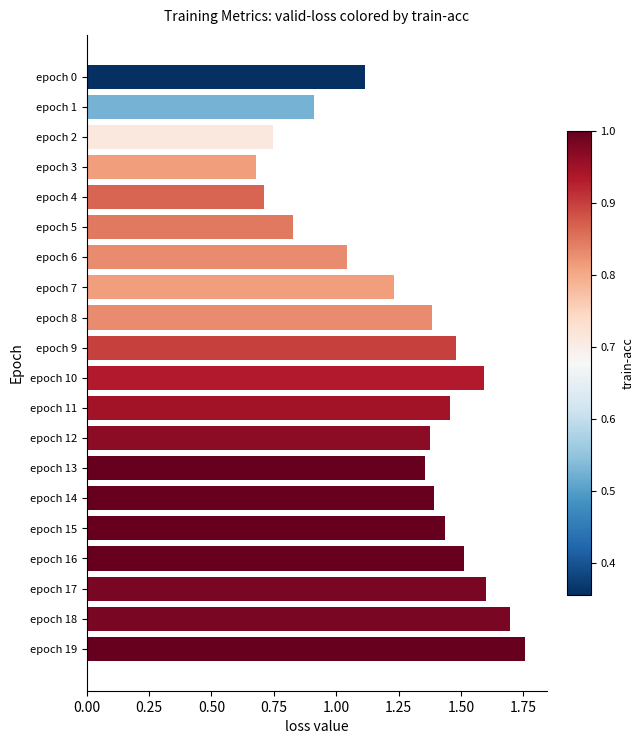

Which has a higher value, epoch 9 or epoch 5?

epoch 9